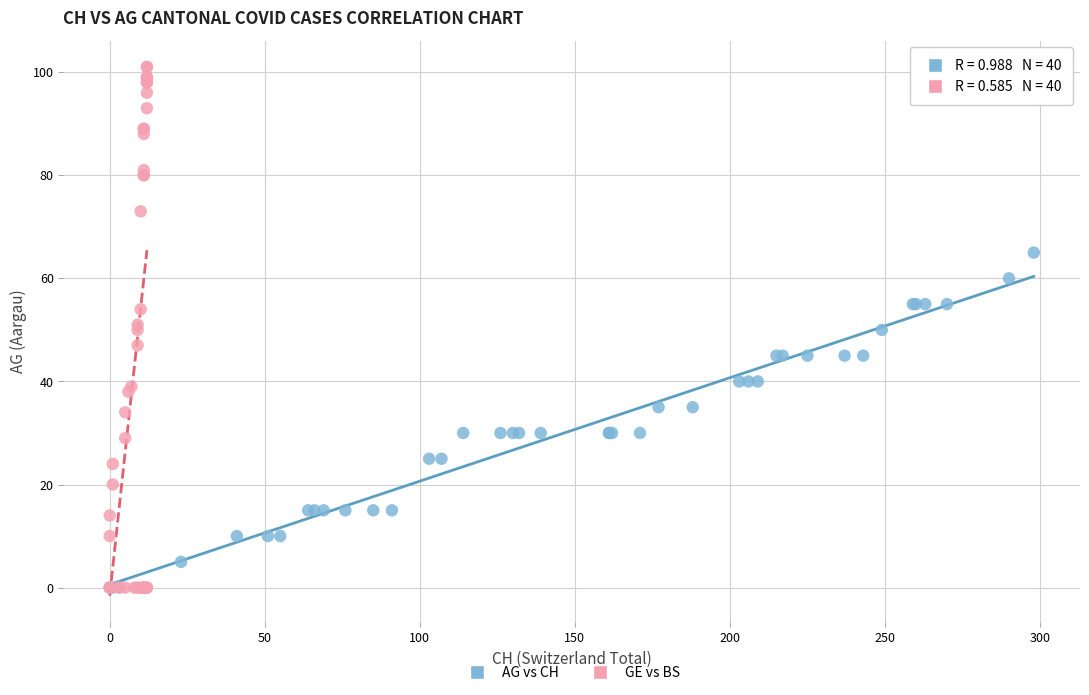

Which series contains the highest Y value?

GE vs BS